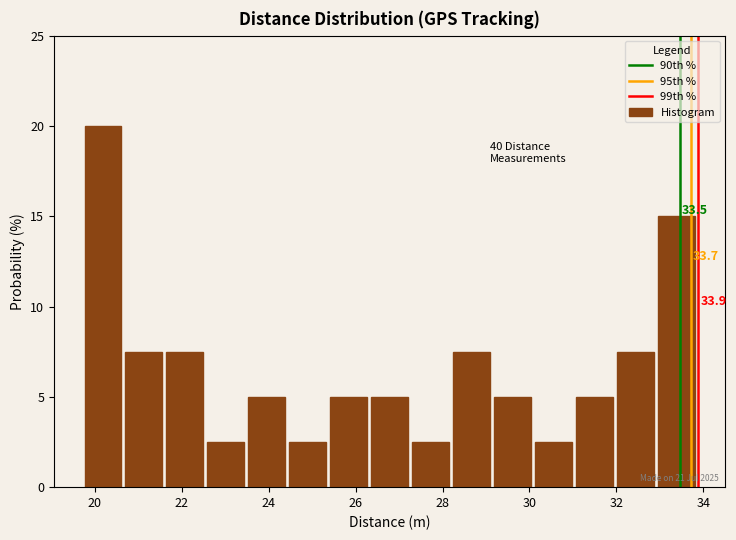

Which range on the x-axis has the tallest bar?

19.8 to 20.8